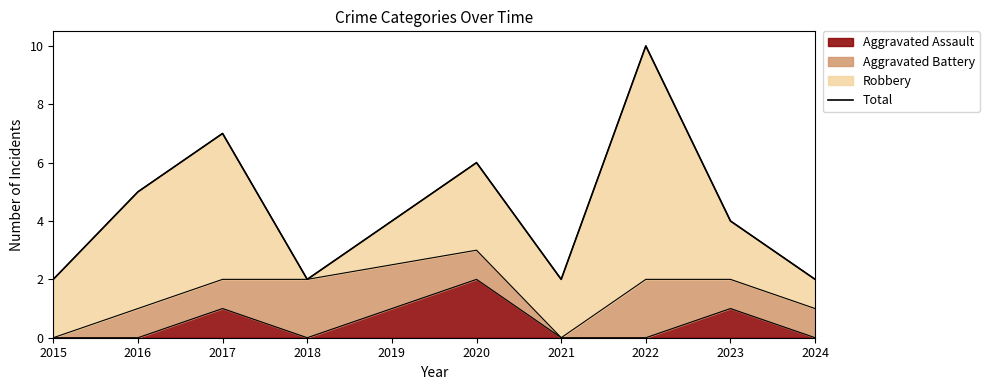

What is the difference between the maximum and minimum values?

8